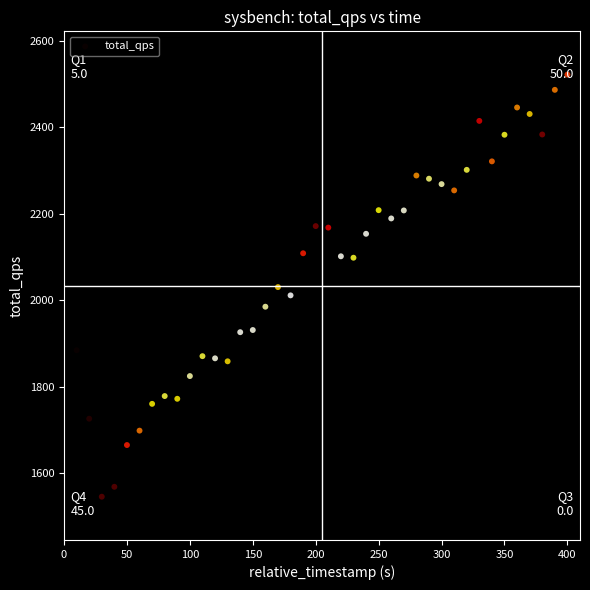

What is the range of X values (max minus min)?

390.0